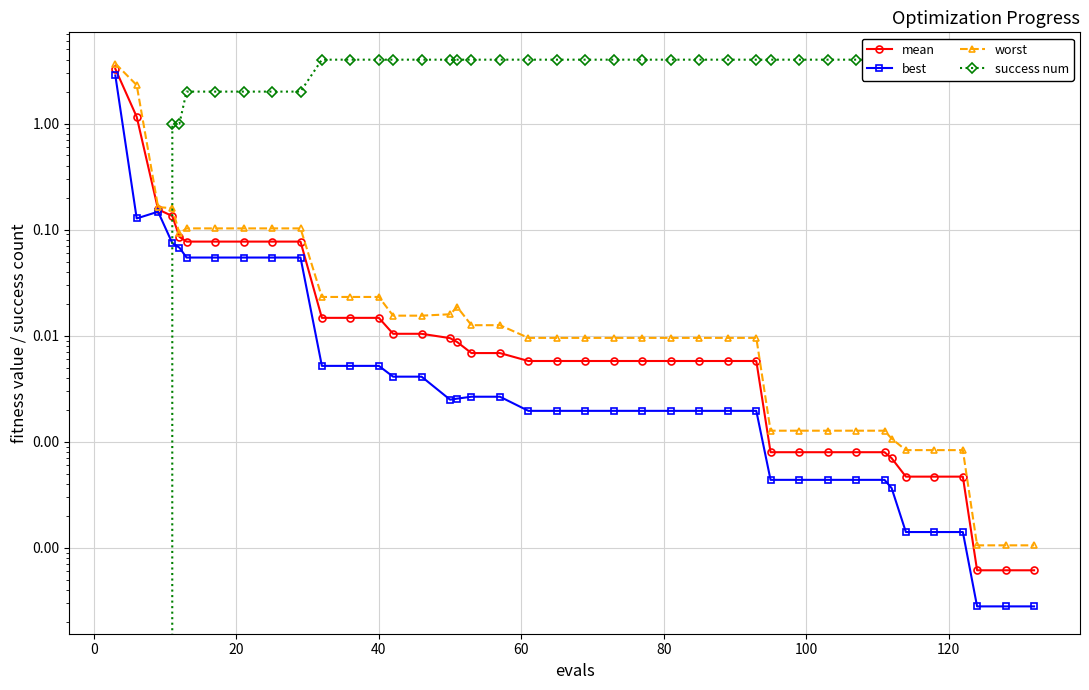

What is the difference between the second highest and second lowest values in the worst series?

2.3